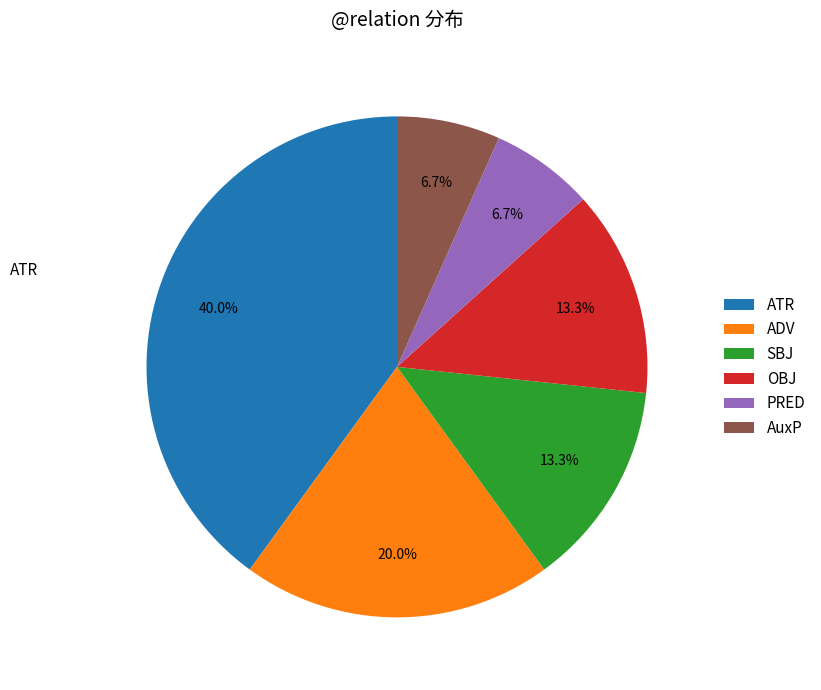

Does any single category account for the majority?

No